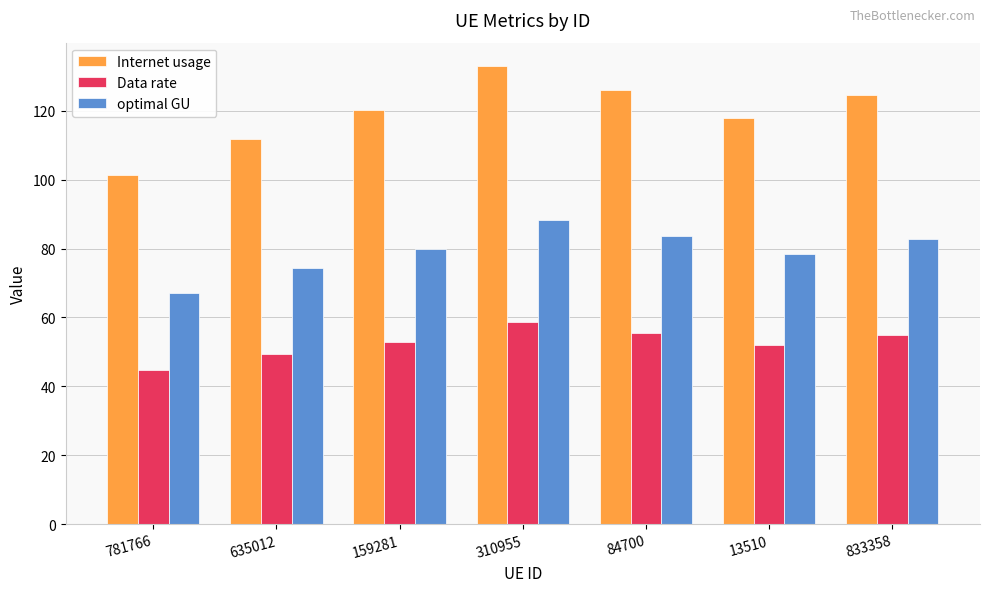

At which label is Internet usage closest to 117?

13510